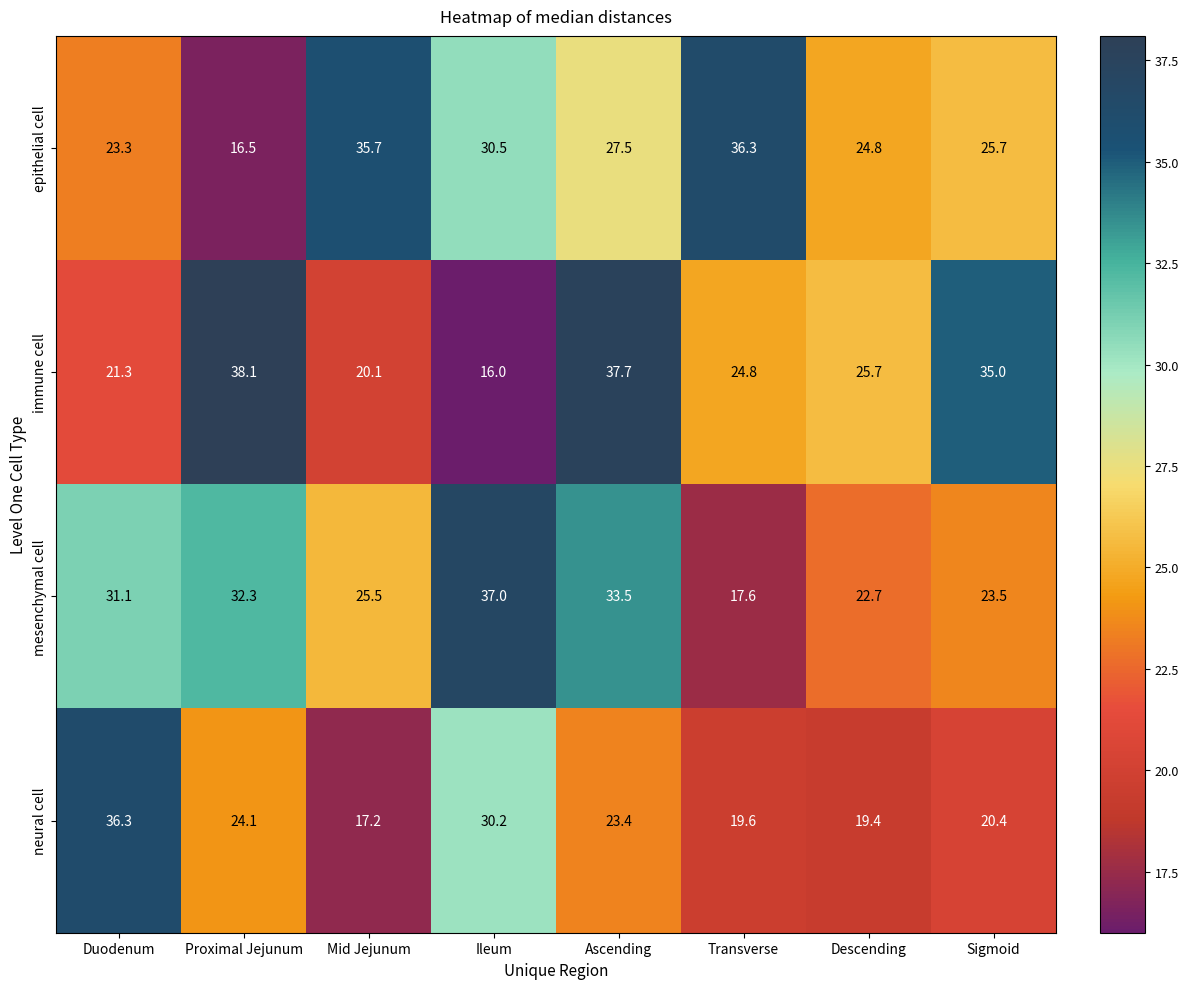

What is the smallest value displayed?

16.0